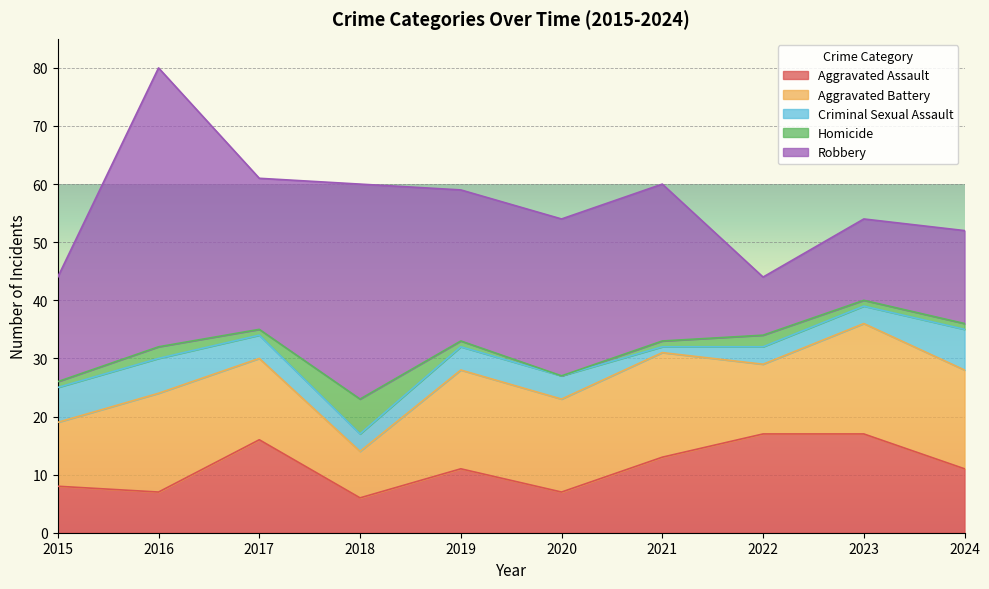

At which category does Criminal Sexual Assault reach its first local valley?

2018